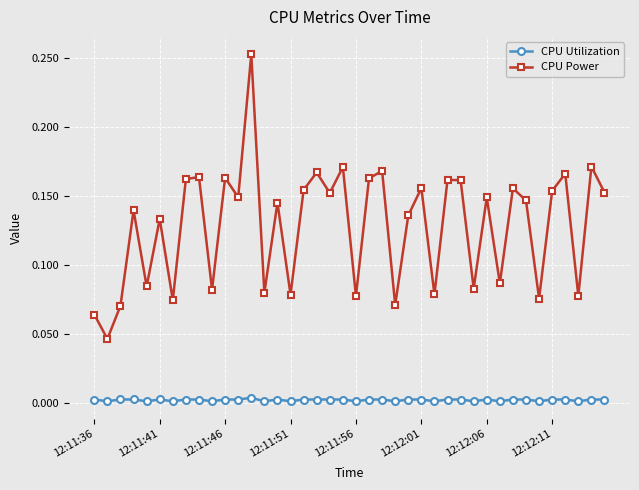

In CPU Power, how many points are lower than both neighbors (excluding endpoints)?

15